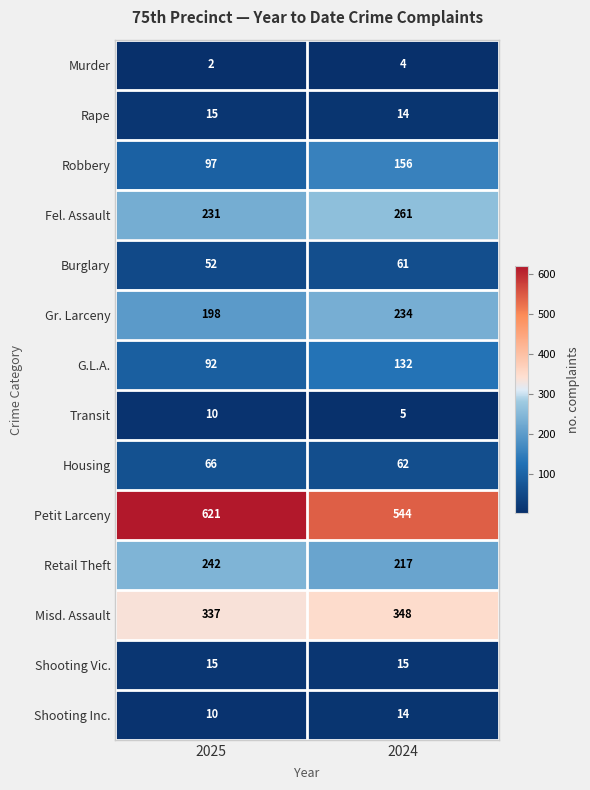

At which category does the chart reach its peak across all series?

2025